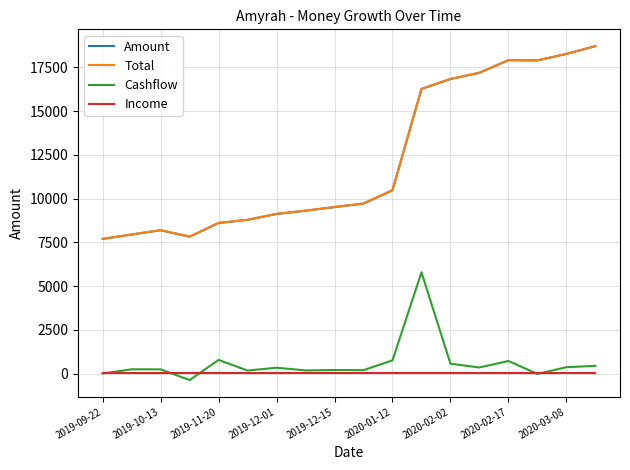

True or false: Income and Total cross at least once.

False